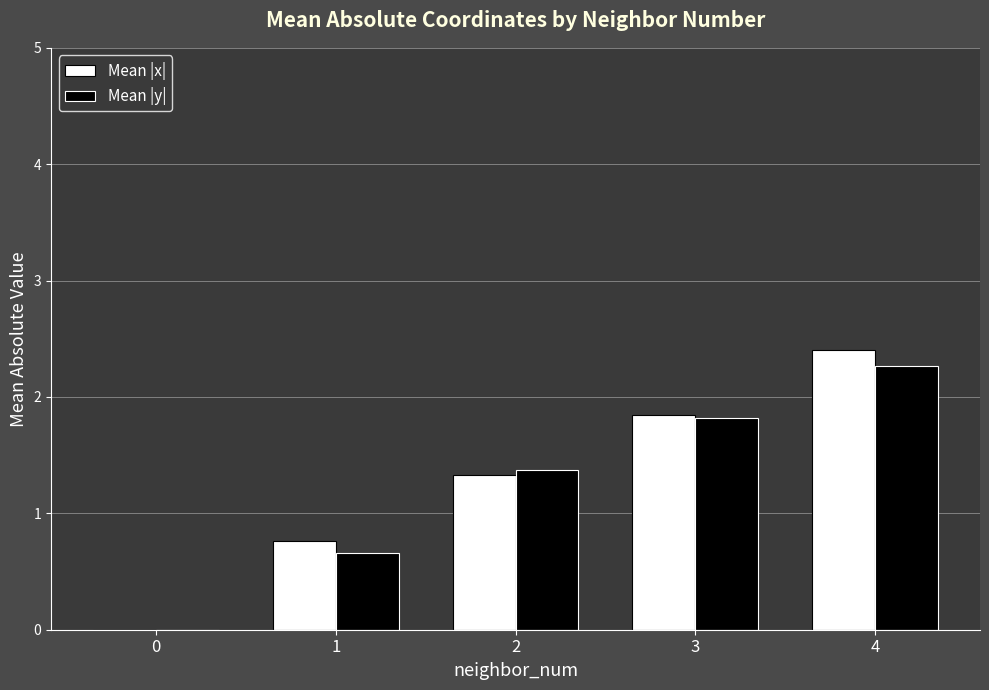

Between 1 and 3, which series saw the biggest shift?

Mean |y|